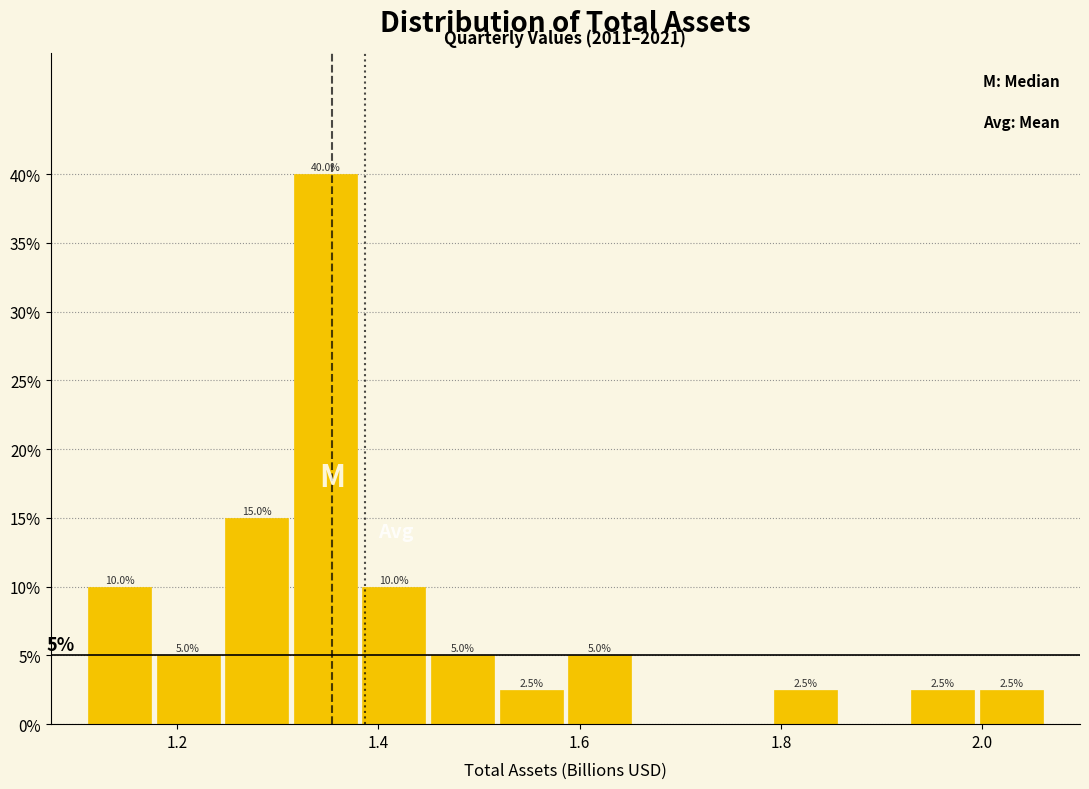

Around what value on the x-axis is the tallest bar? Give the approximate position of its centre, as read against the axis.

1.34